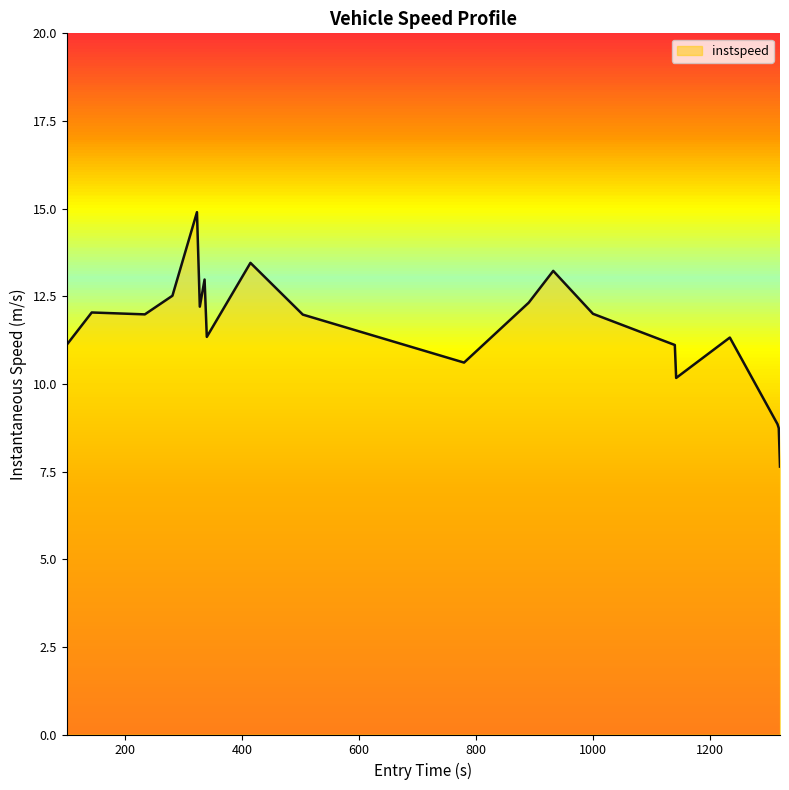

Count the number of values greater than 11.

15